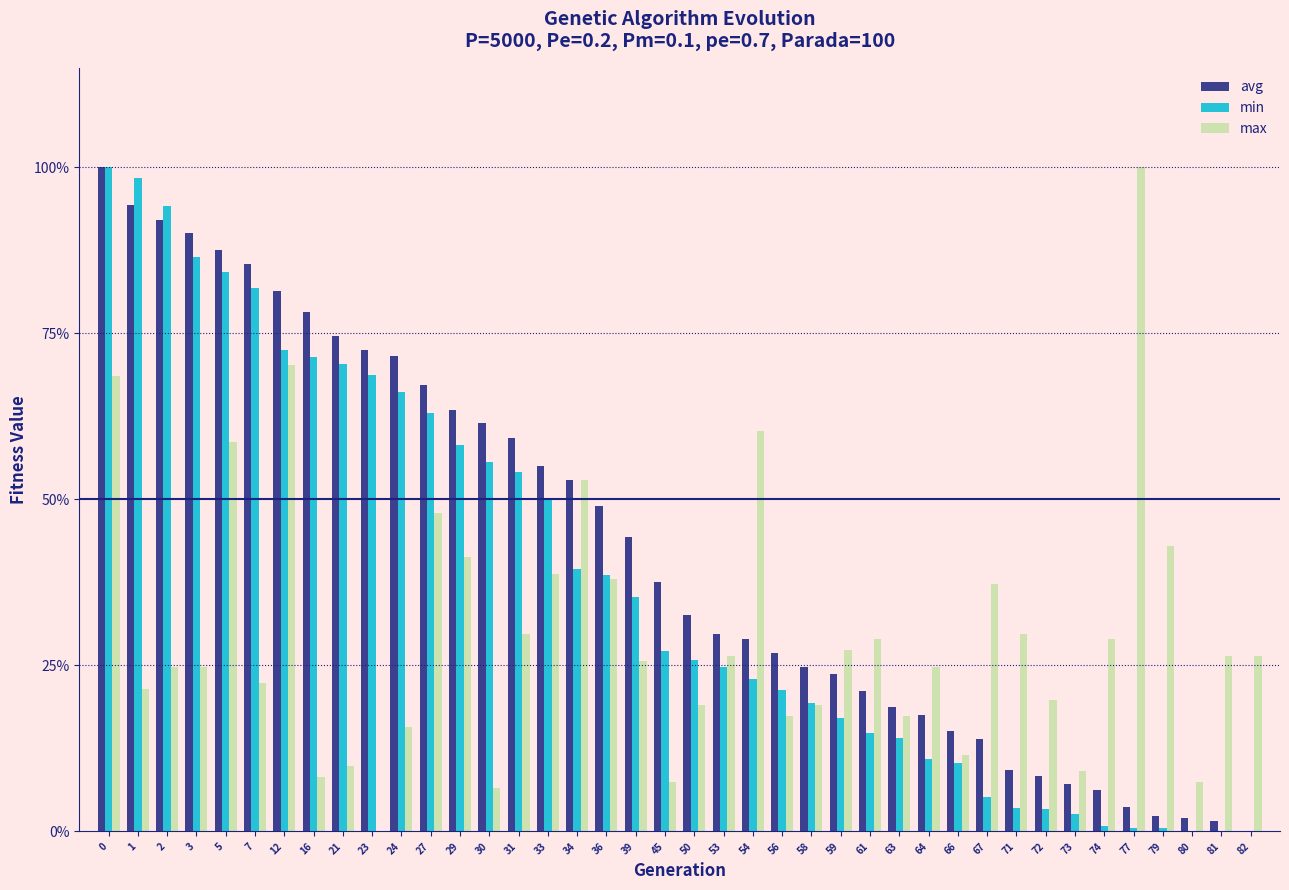

What are all the series names shown in the legend?

avg, min, max